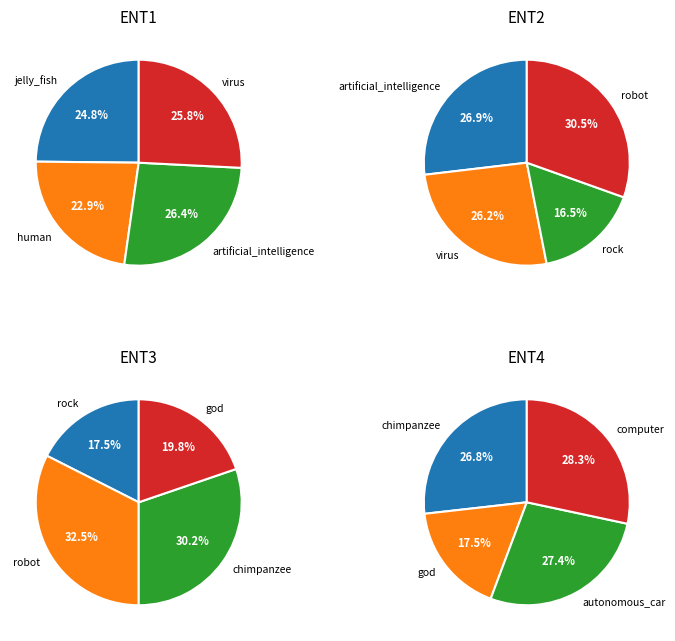

Rank the categories by value from highest to lowest.

robot, computer, autonomous_car, chimpanzee, artificial_intelligence, virus, jelly_fish, human, god, rock